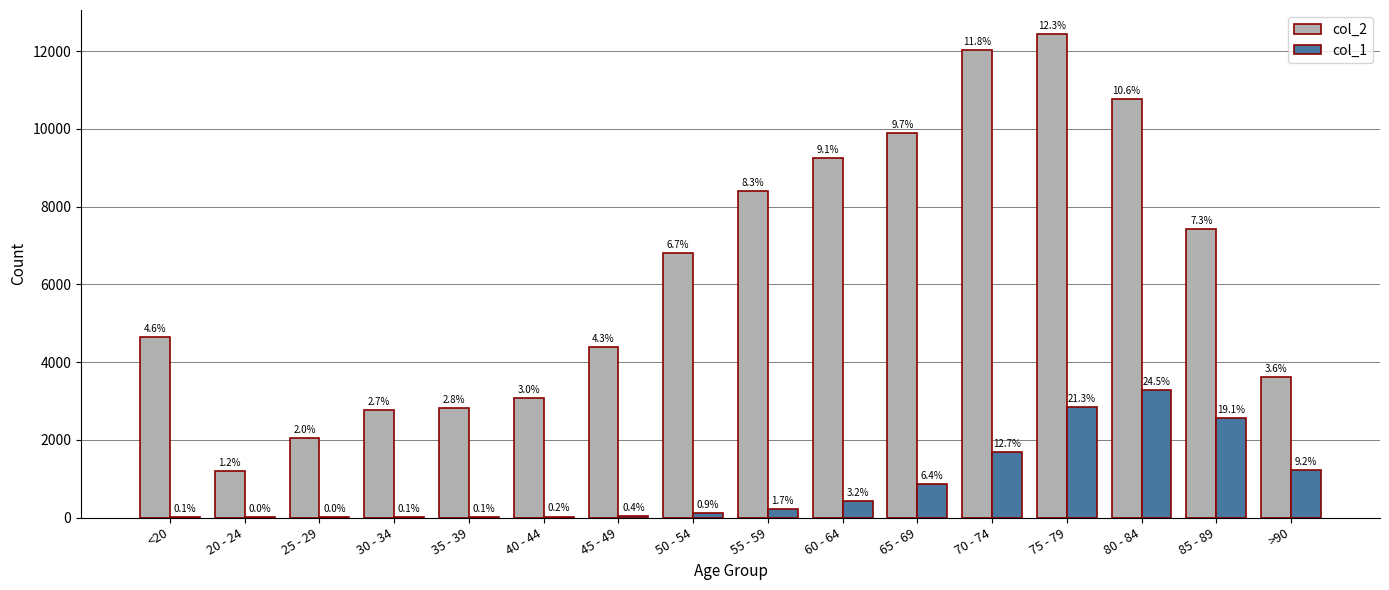

What are all the series names shown in the legend?

col_2, col_1